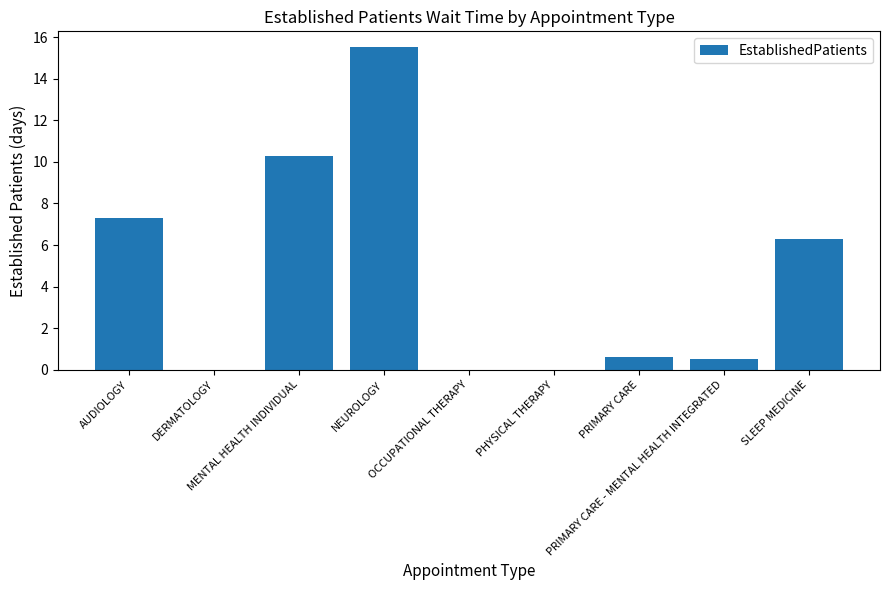

Does the chart contain stacked bars?

No